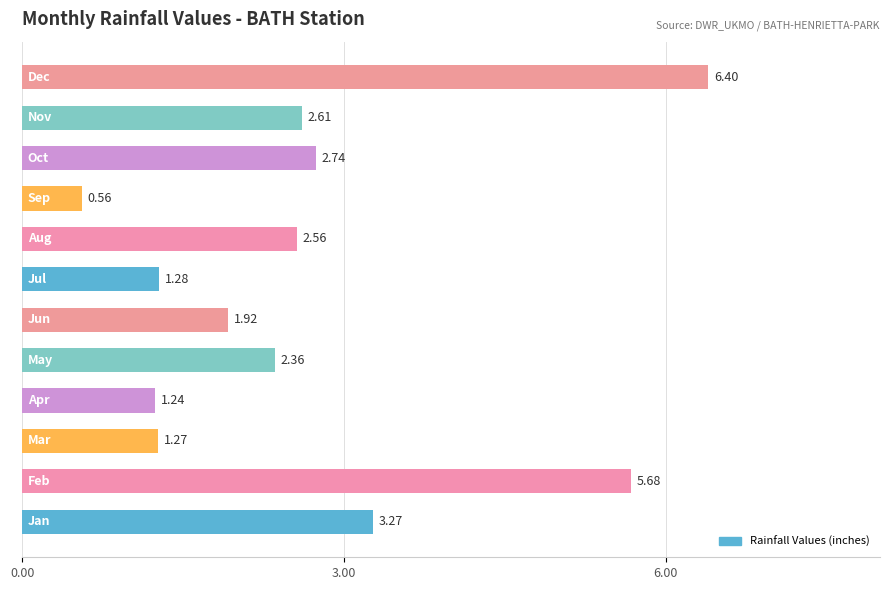

How many categories are shown in the chart?

12